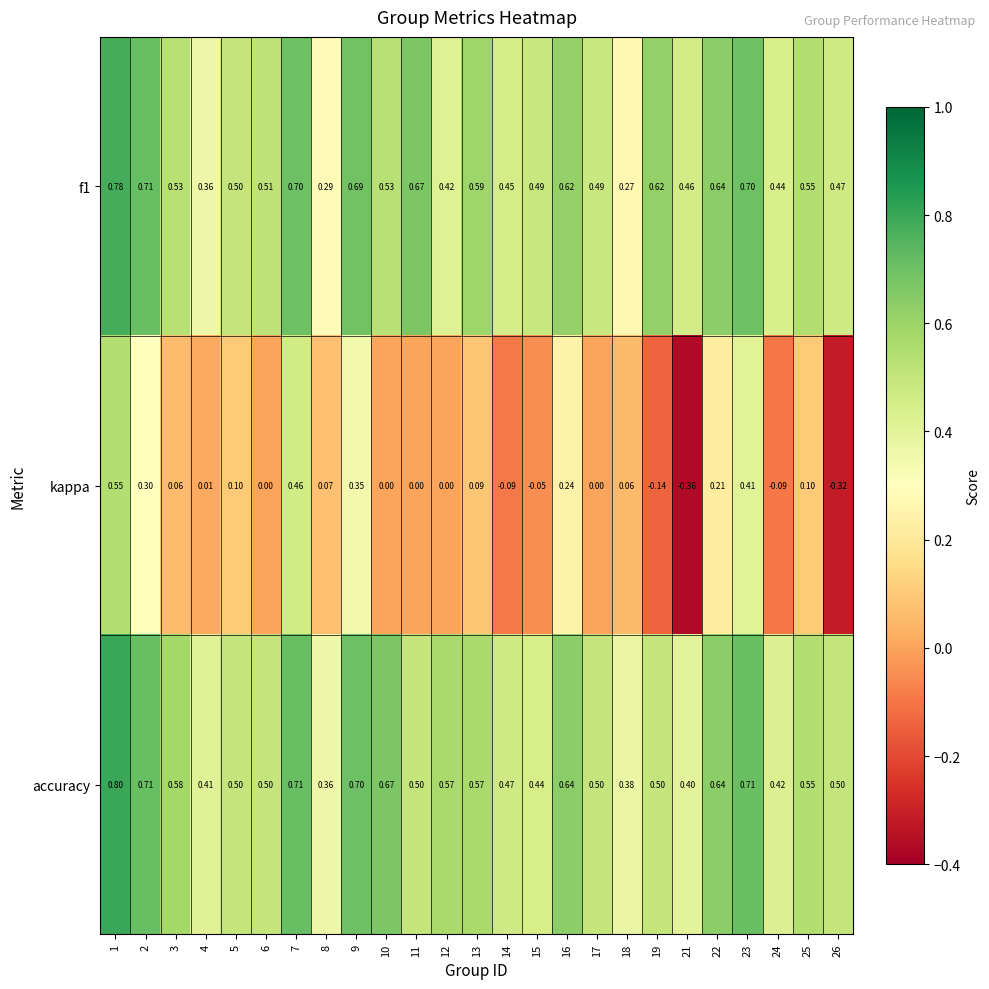

At which category does the chart reach its peak across all series?

1